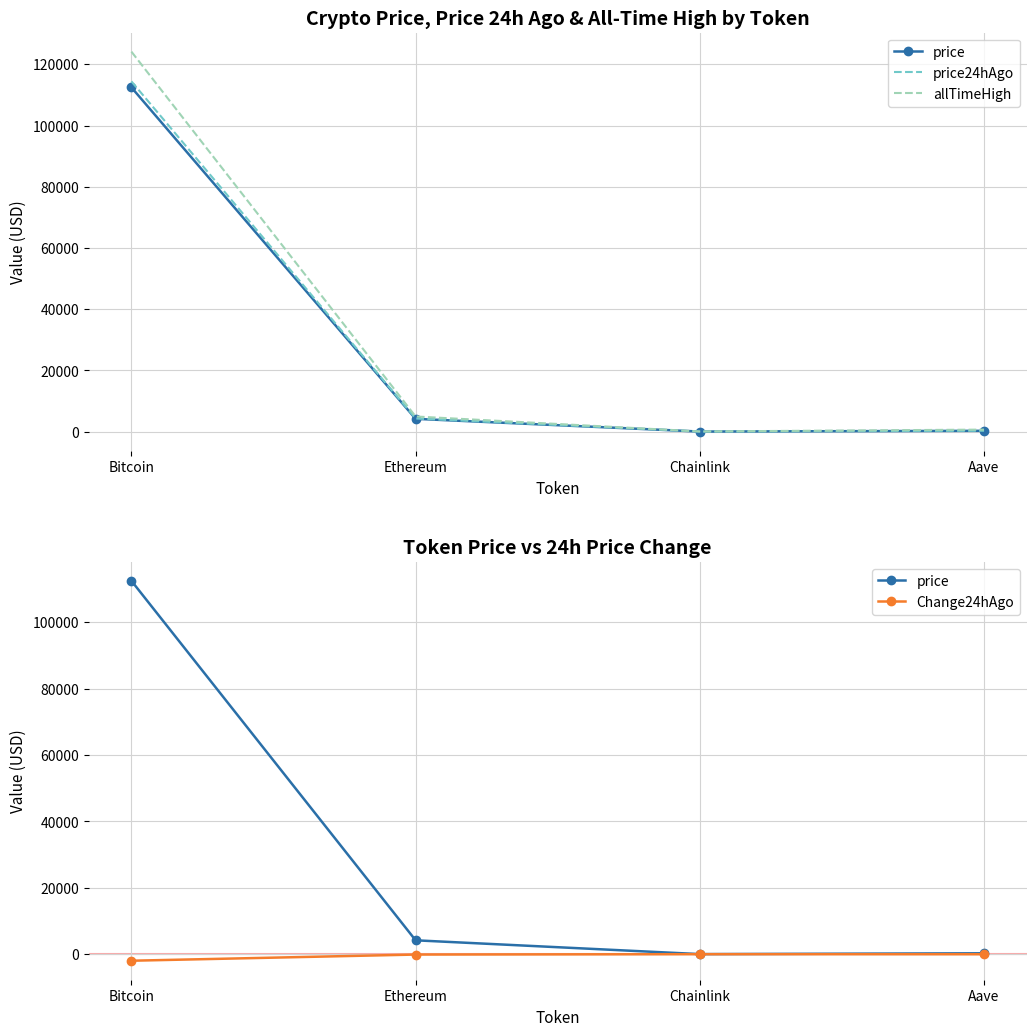

Is this an area chart (filled region under the line)?

No